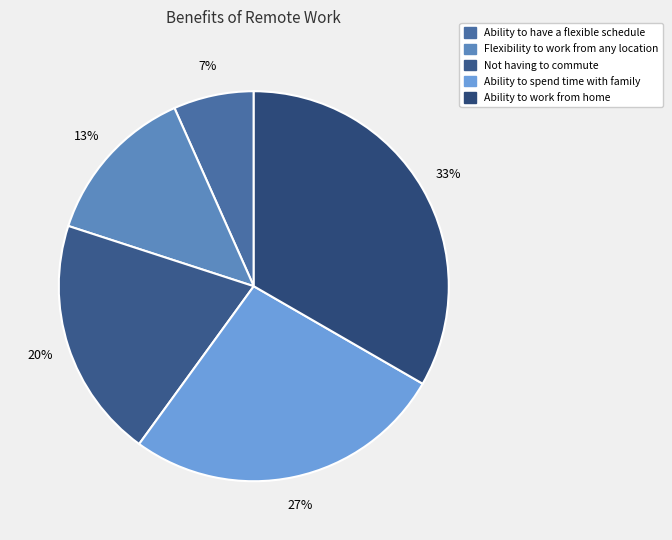

Which category has the biggest portion of the pie?

Ability to work from home